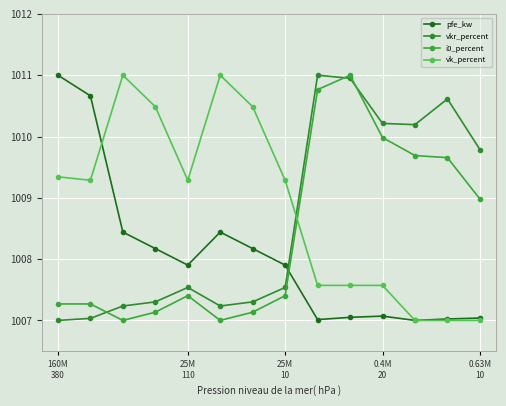

What are all the series names shown in the legend?

pfe_kw, vkr_percent, i0_percent, vk_percent